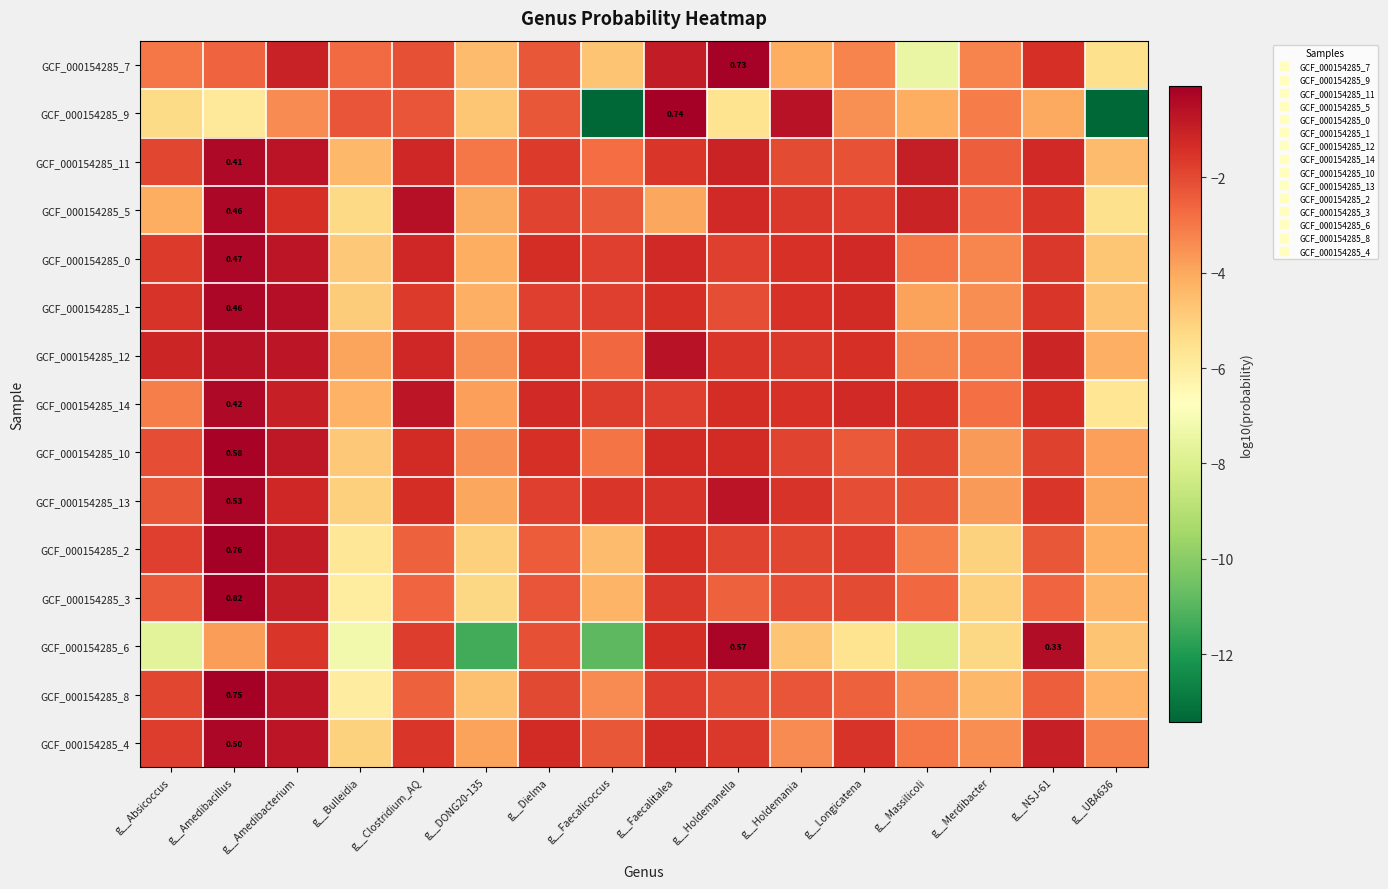

What is the difference between the maximum and minimum values in the GCF_000154285_13 series?

4.8